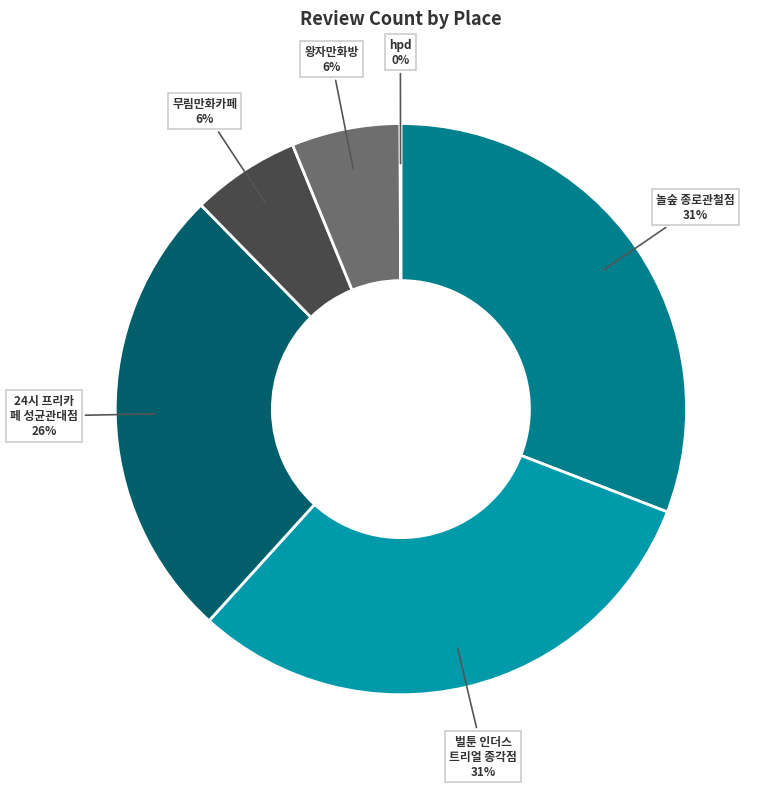

To the nearest percent, what is the difference between the largest and smallest slice percentages?

31%